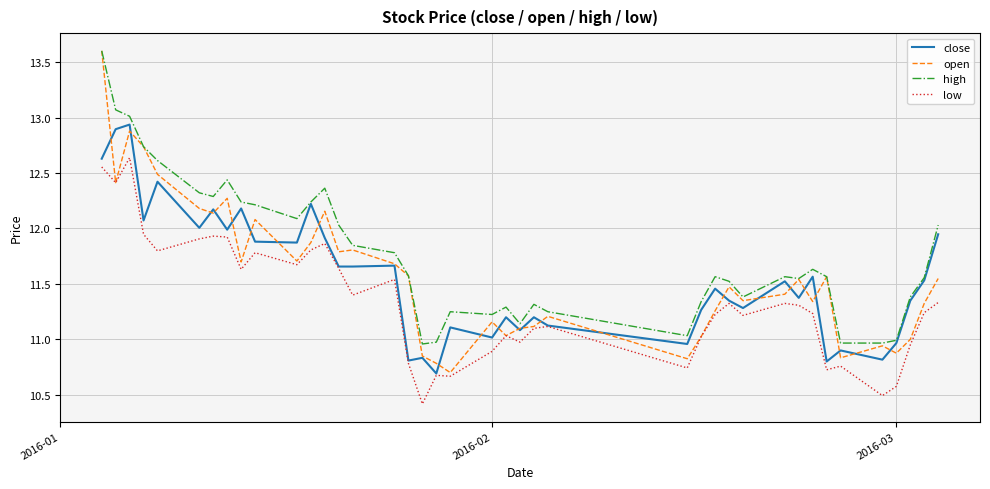

True or false: low and high cross at least once.

False